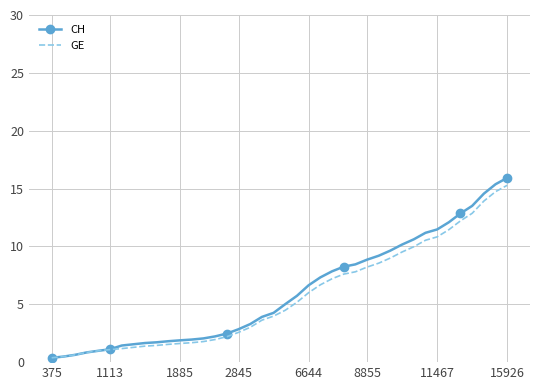

True or false: CH has more than 0 interior local peaks.

False